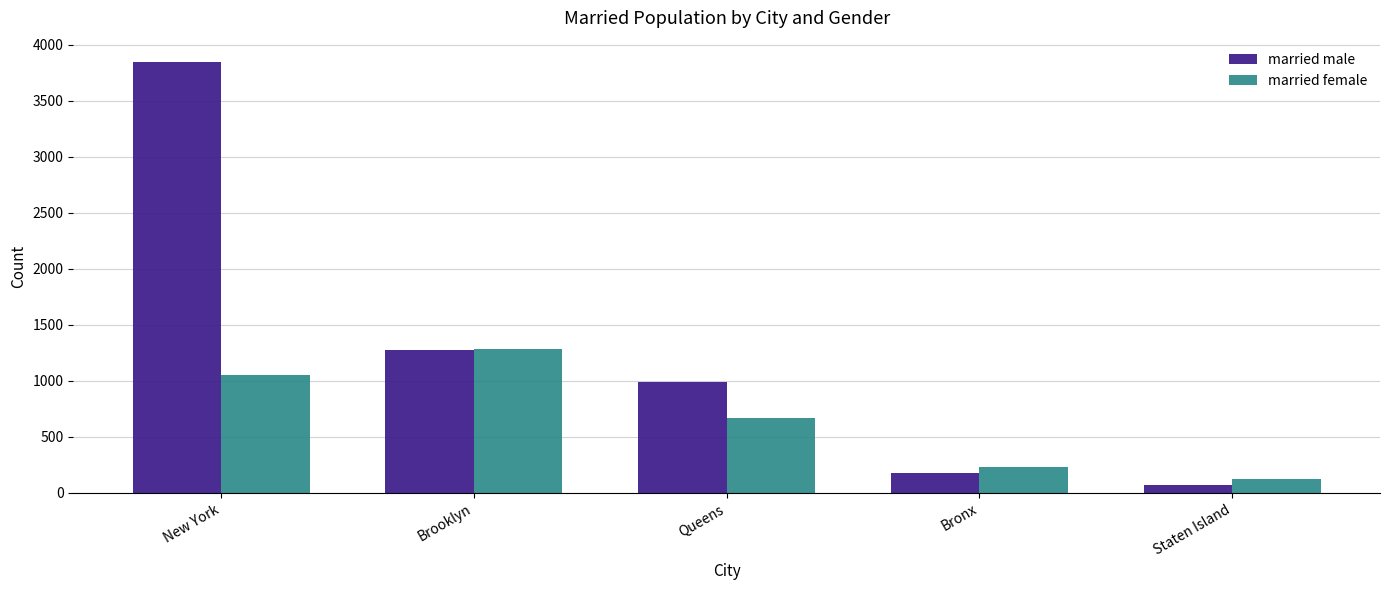

Reading left to right, what are all the values shown in this chart?

married male: New York=3846	Brooklyn=1278	Queens=994	Bronx=178	Staten Island=71
married female: New York=1052	Brooklyn=1284	Queens=669	Bronx=232	Staten Island=128